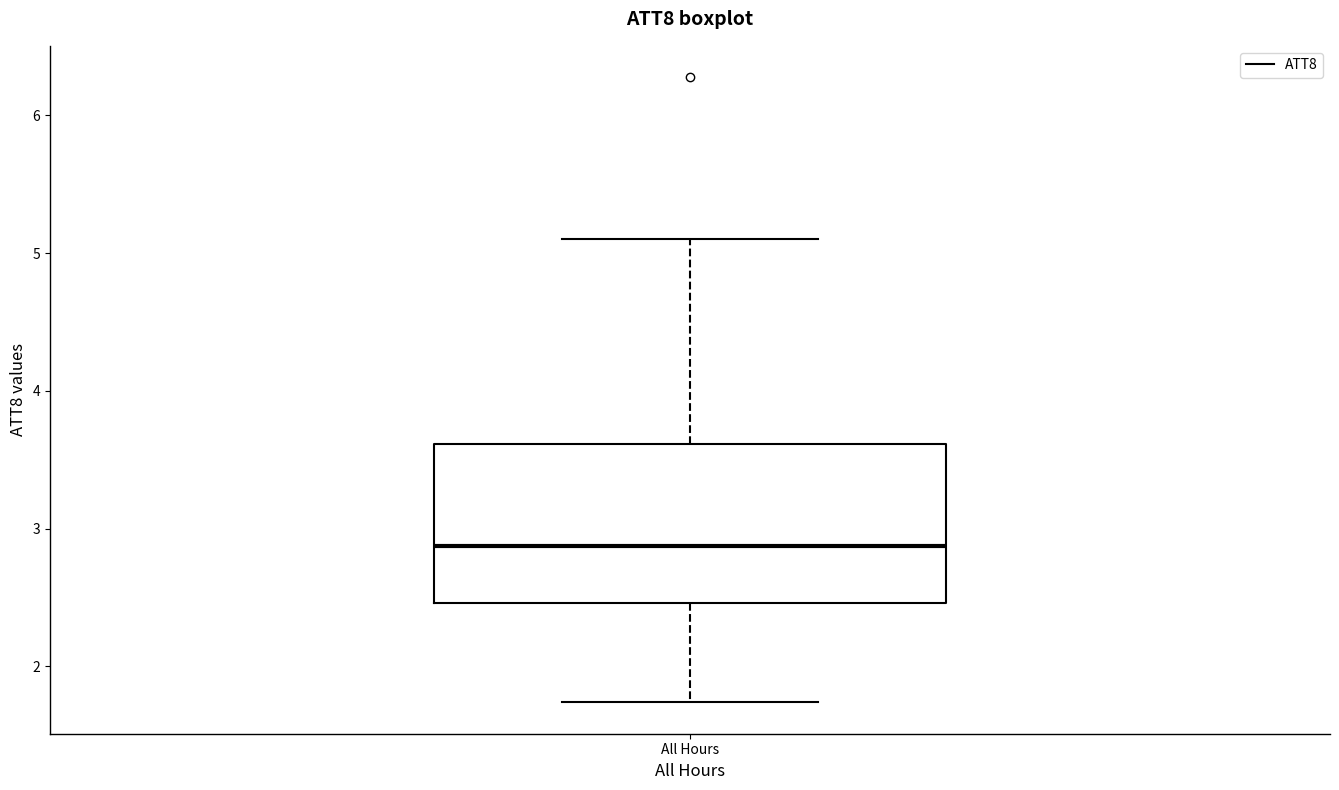

Read this box plot against the y-axis: the position of the median line, the range covered by the box, and the ends of both whiskers. The values are not printed on the chart, so give them approximately, as read against the axis.

median 2.9, box 2.5 to 3.6, whiskers 1.7 to 5.1